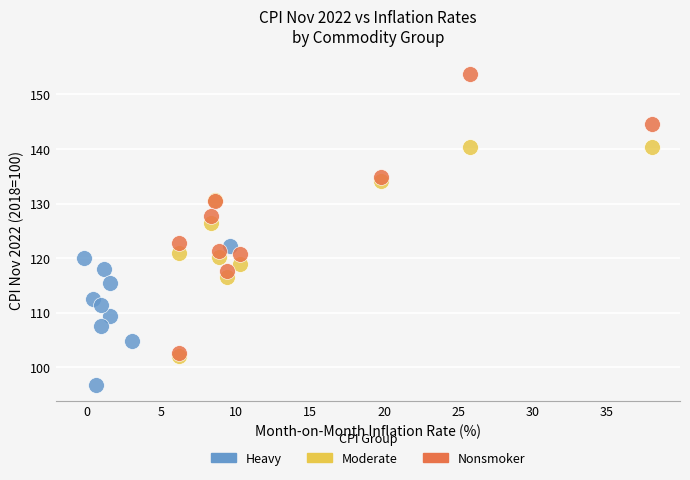

Which series reaches the maximum Y coordinate?

Nonsmoker